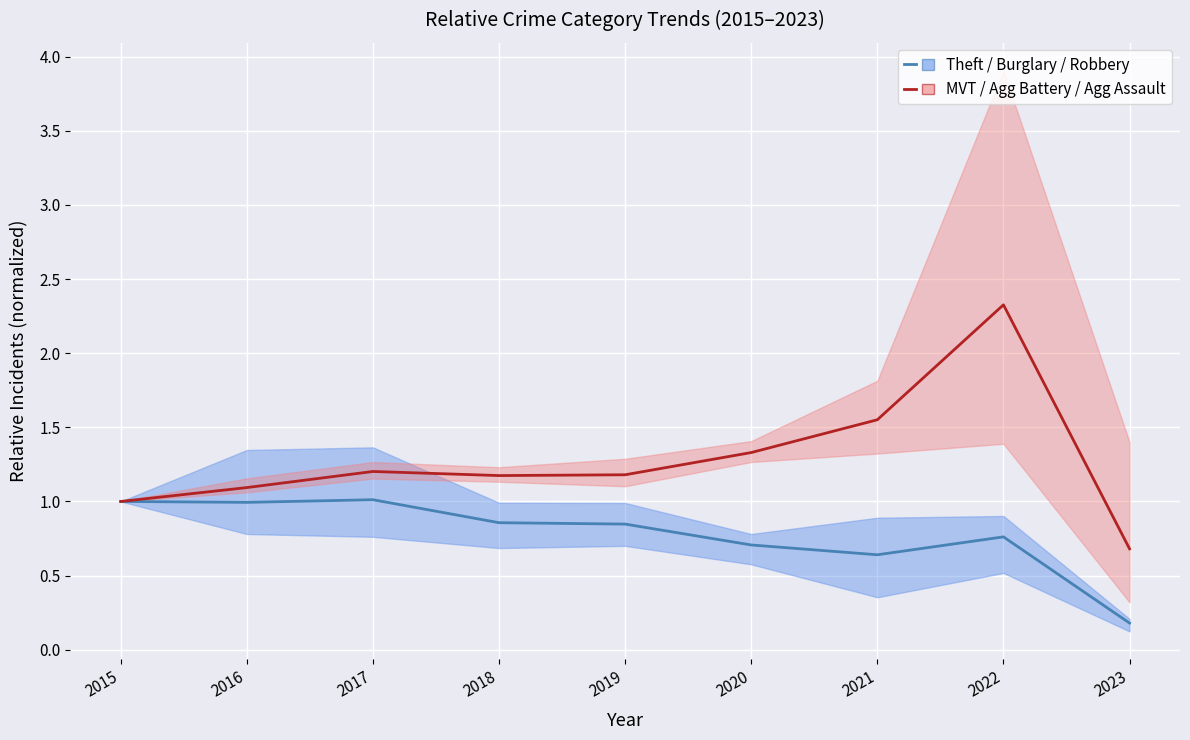

What is the difference between the second highest and minimum values in the Theft / Burglary / Robbery (avg) series?

0.8